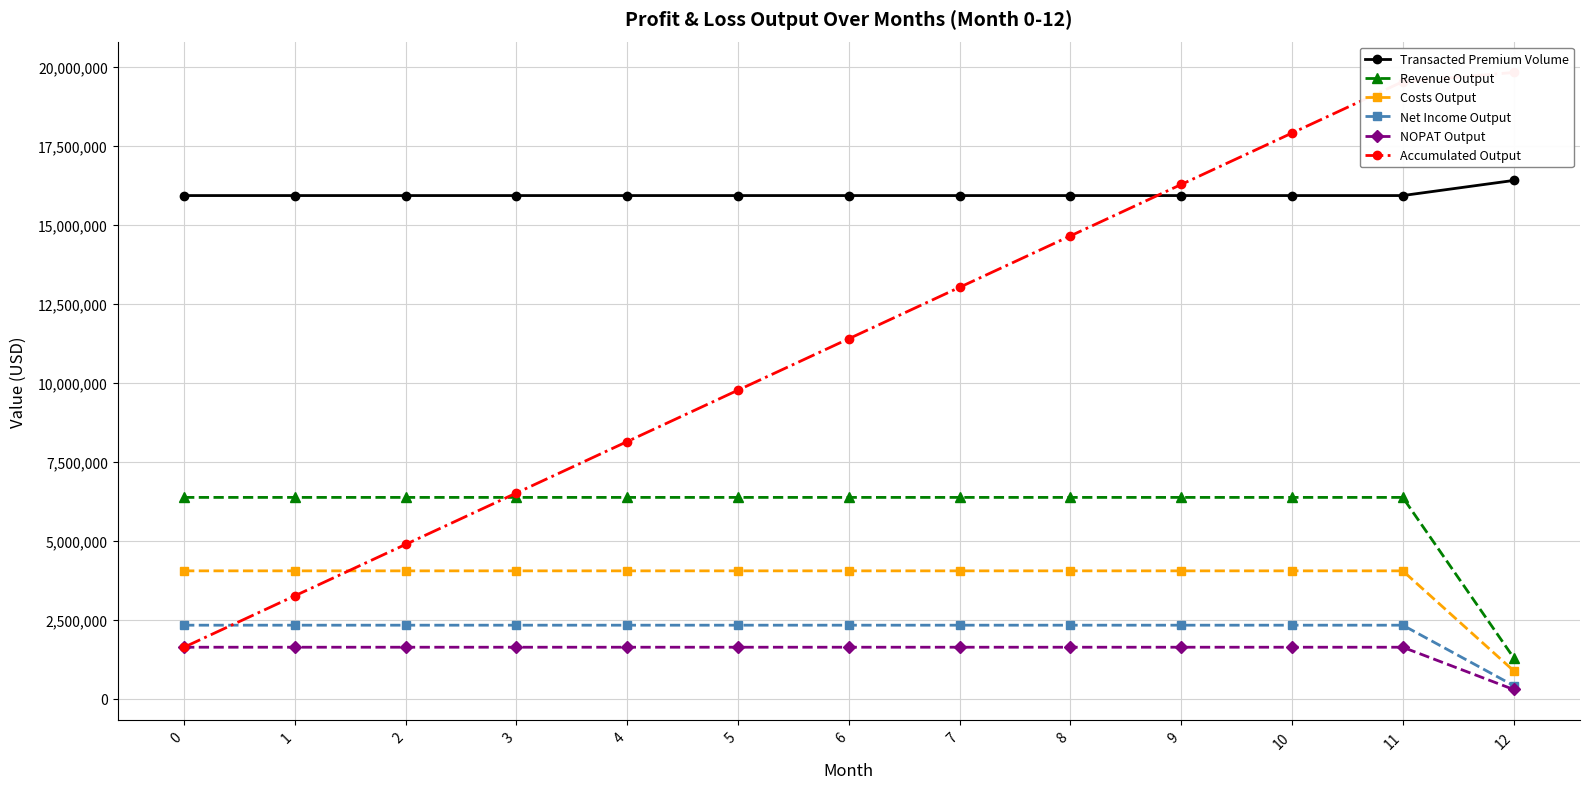

At how many categories does at least one series exceed 12832632?

13